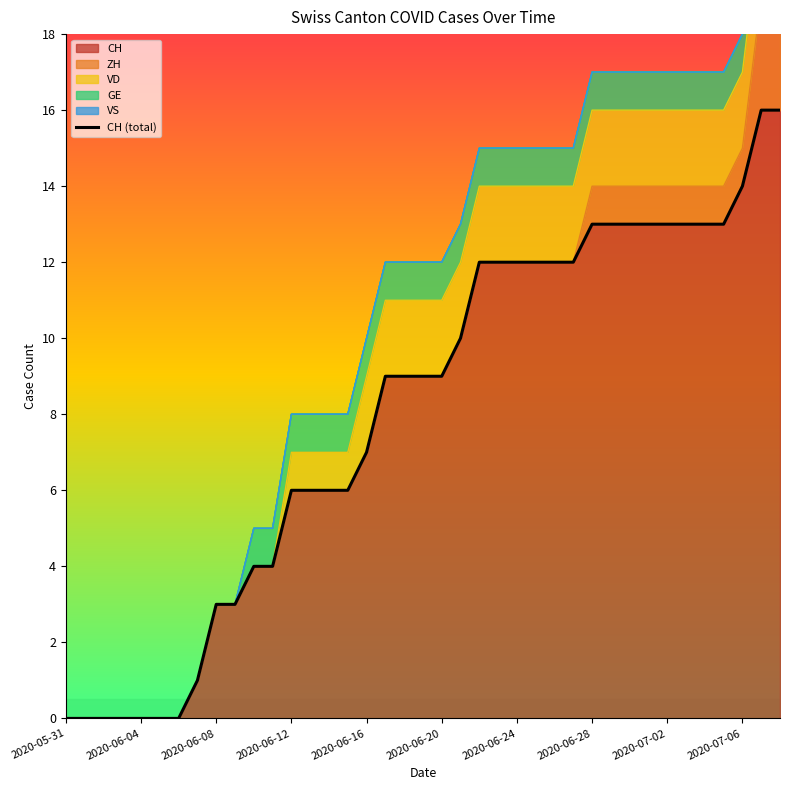

True or false: there are more than 0 points higher than both neighbors.

False